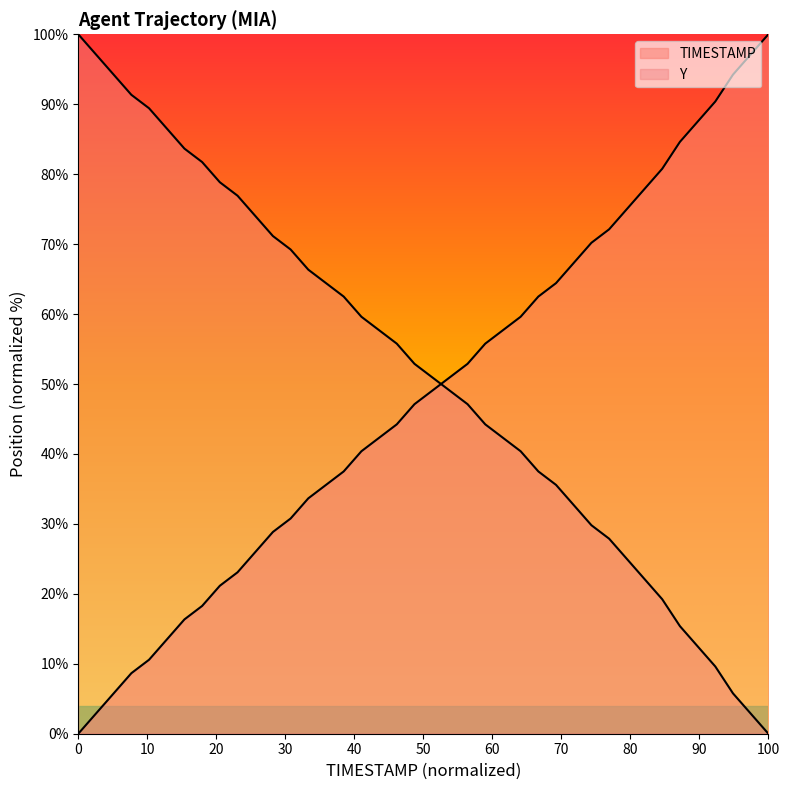

How many lines are shown in the chart?

2